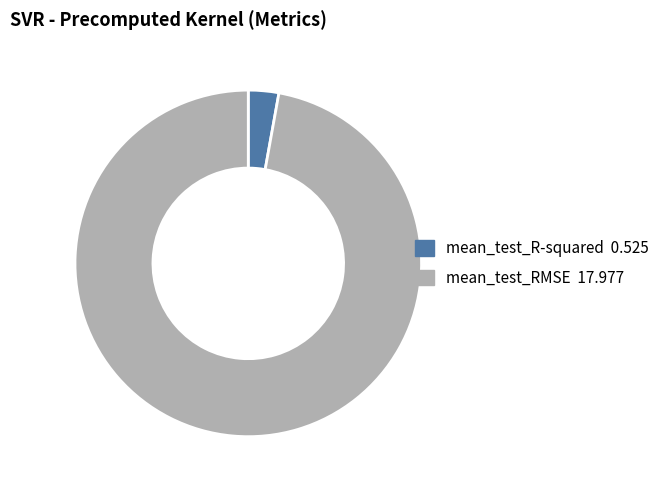

Combined, do mean_test_R-squared and mean_test_RMSE account for over 50%?

Yes